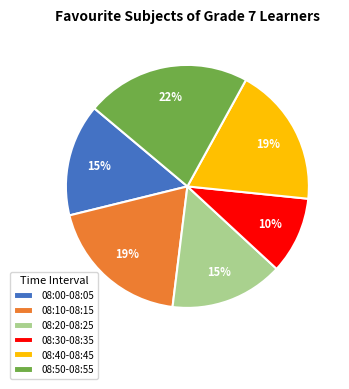

Which slice is the smallest?

08:30-08:35